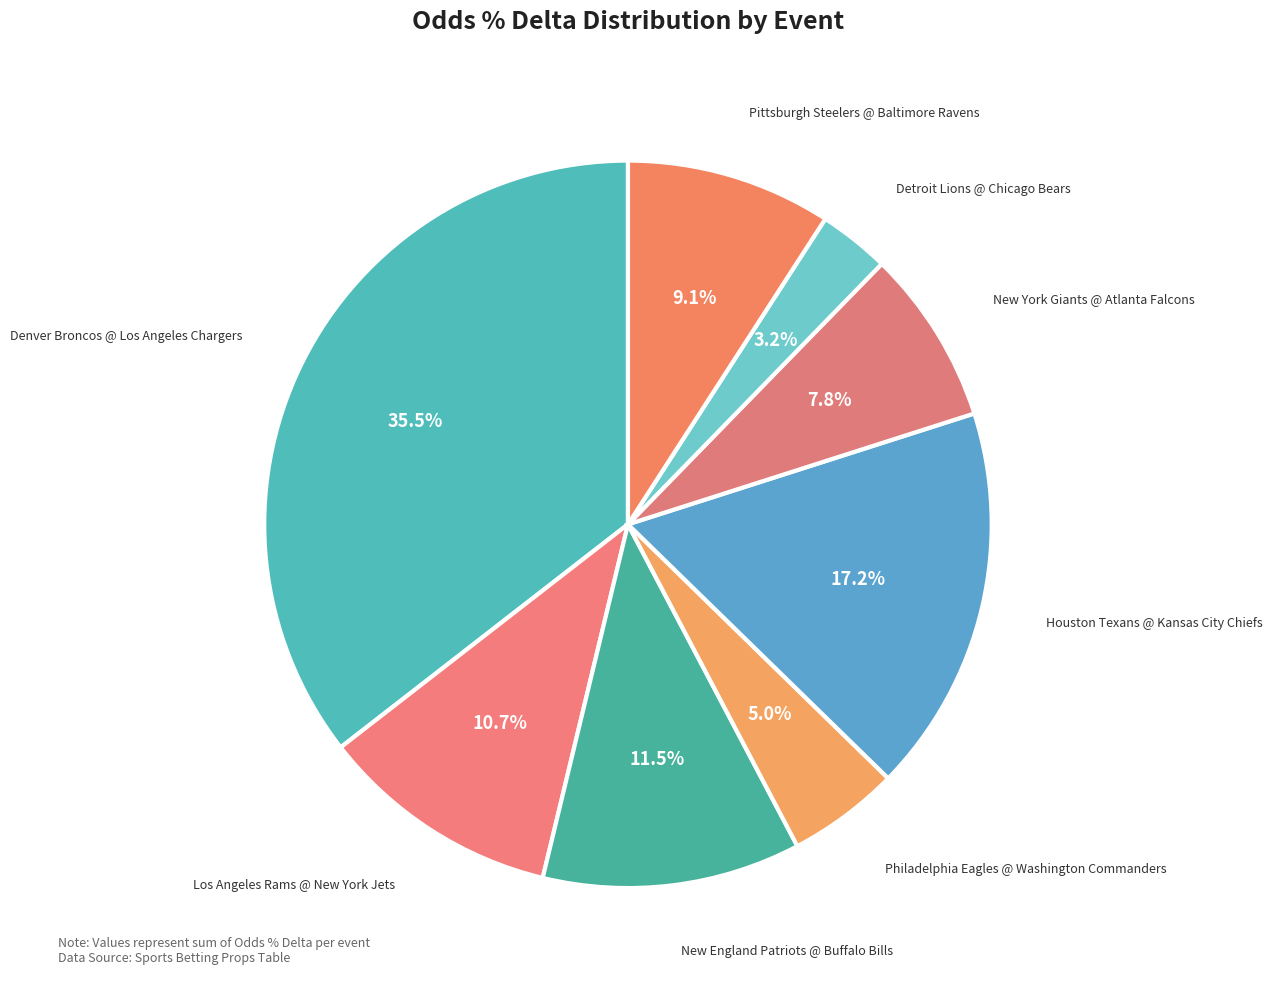

Count the number of slices in the pie.

8